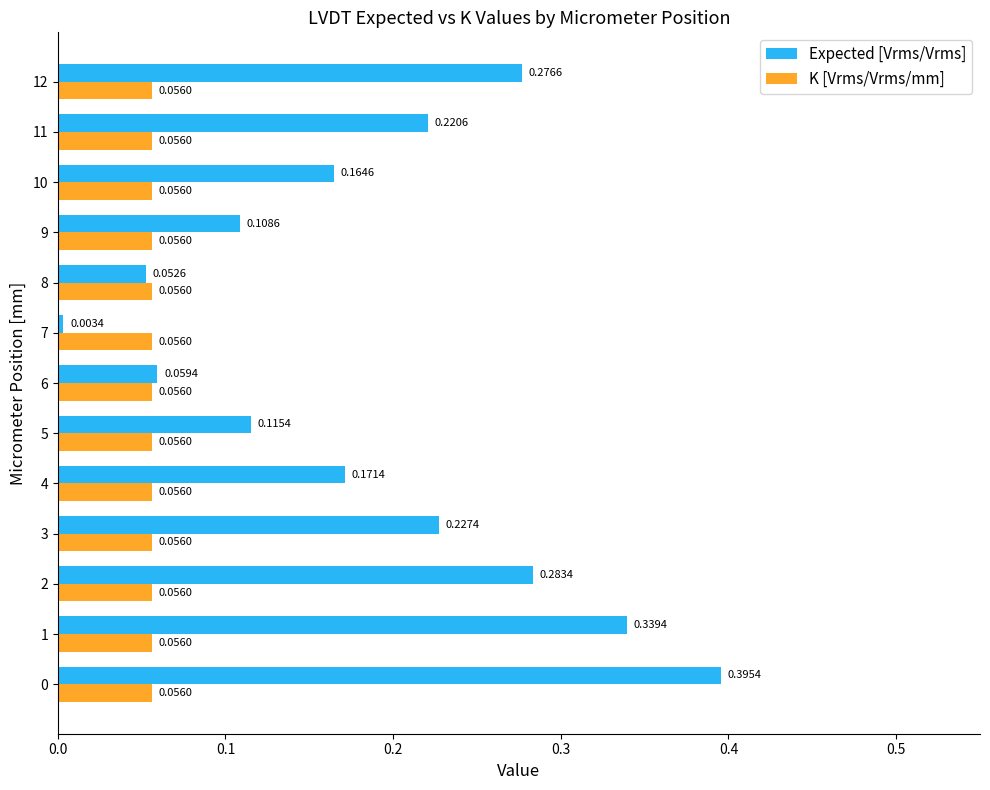

What is the sum of all Expected [Vrms/Vrms] values?

2.4